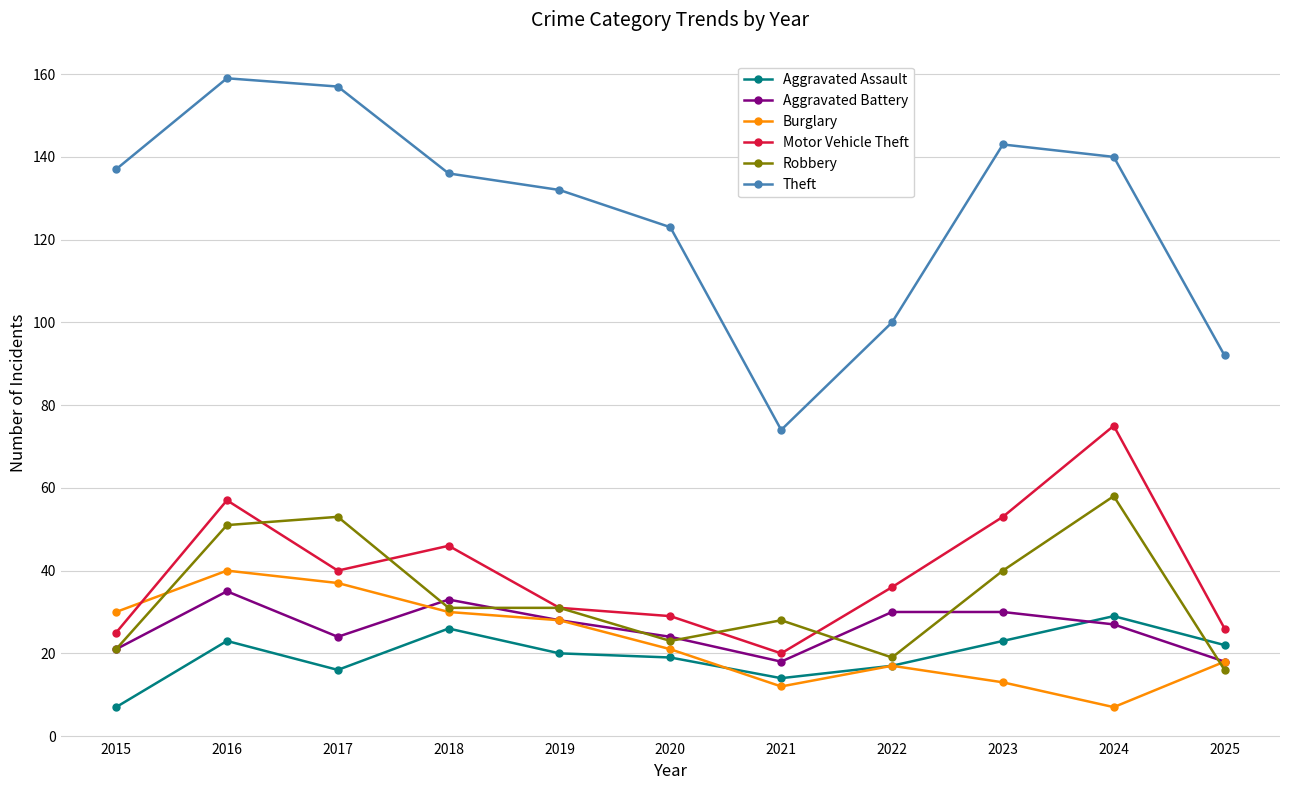

Reading left to right, transcribe all the data shown in this chart.

Aggravated Assault: 7	23	16	26	20	19	14	17	23	29	22
Aggravated Battery: 21	35	24	33	28	24	18	30	30	27	18
Burglary: 30	40	37	30	28	21	12	17	13	7	18
Motor Vehicle Theft: 25	57	40	46	31	29	20	36	53	75	26
Robbery: 21	51	53	31	31	23	28	19	40	58	16
Theft: 137	159	157	136	132	123	74	100	143	140	92